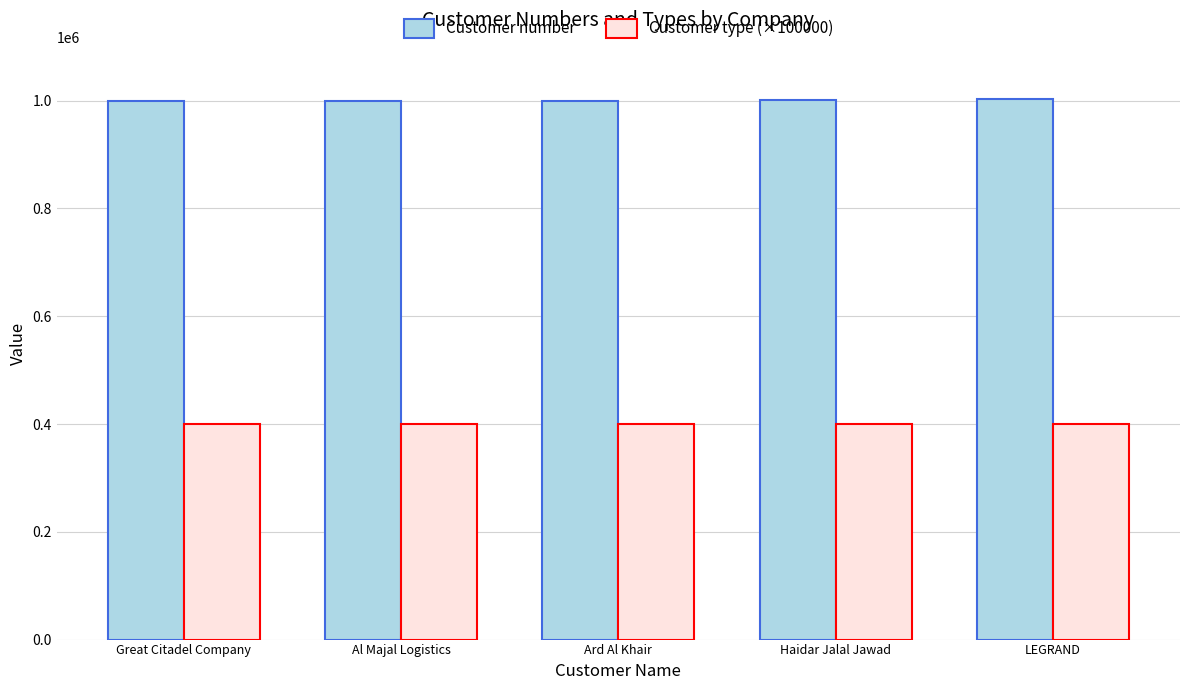

What is the total value across all series at Ard Al Khair?

1400260